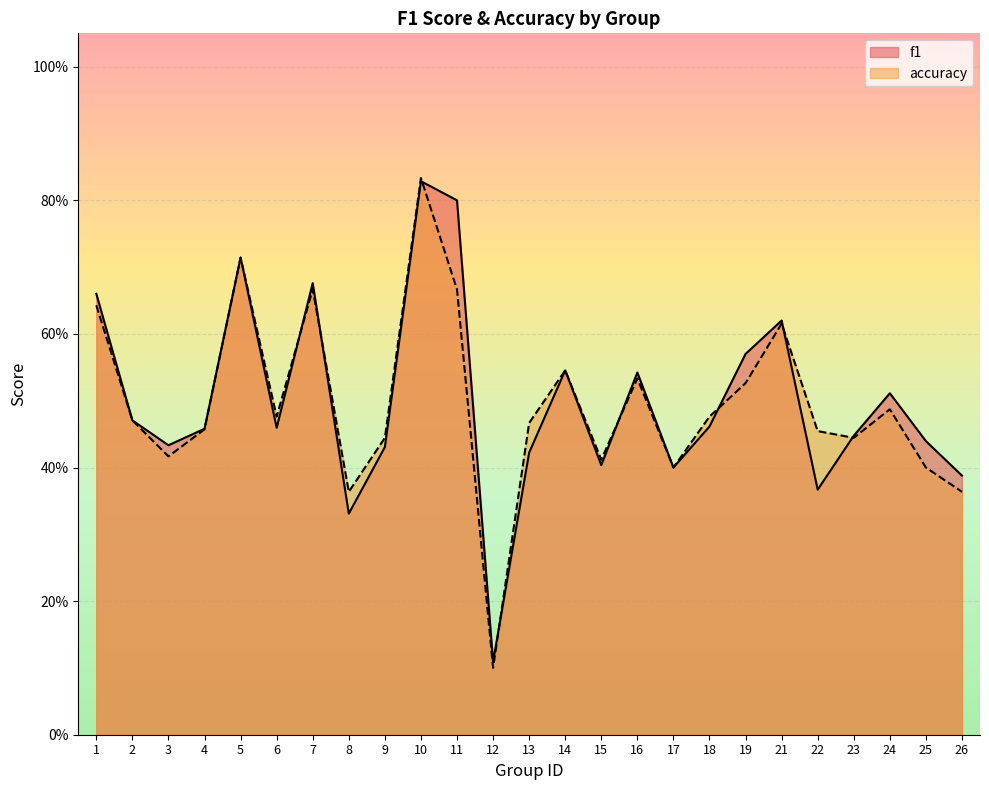

How many interior local peaks does the f1 series have?

7